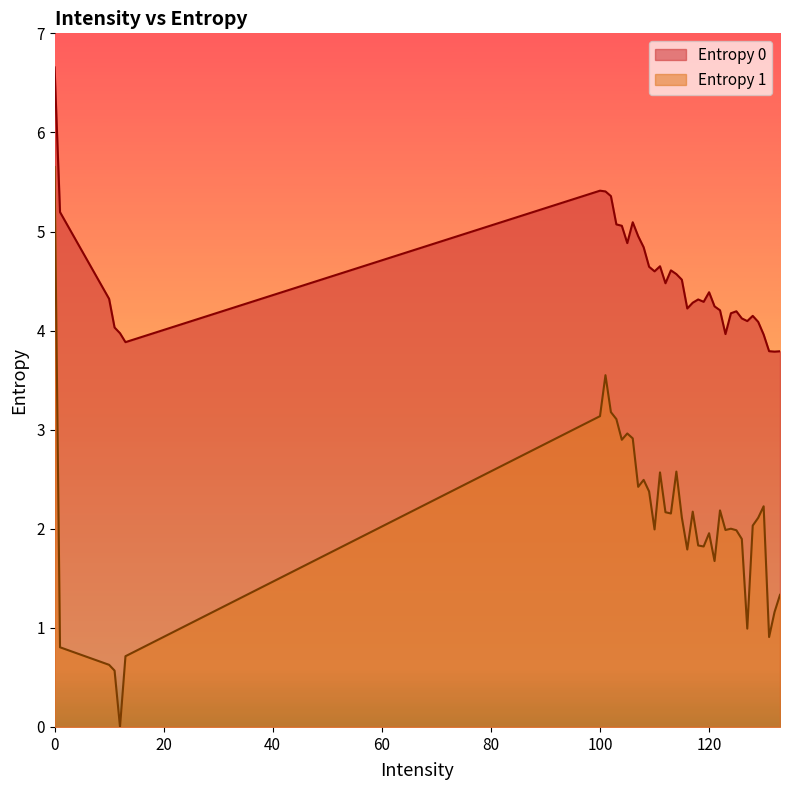

How many lines are shown in the chart?

2